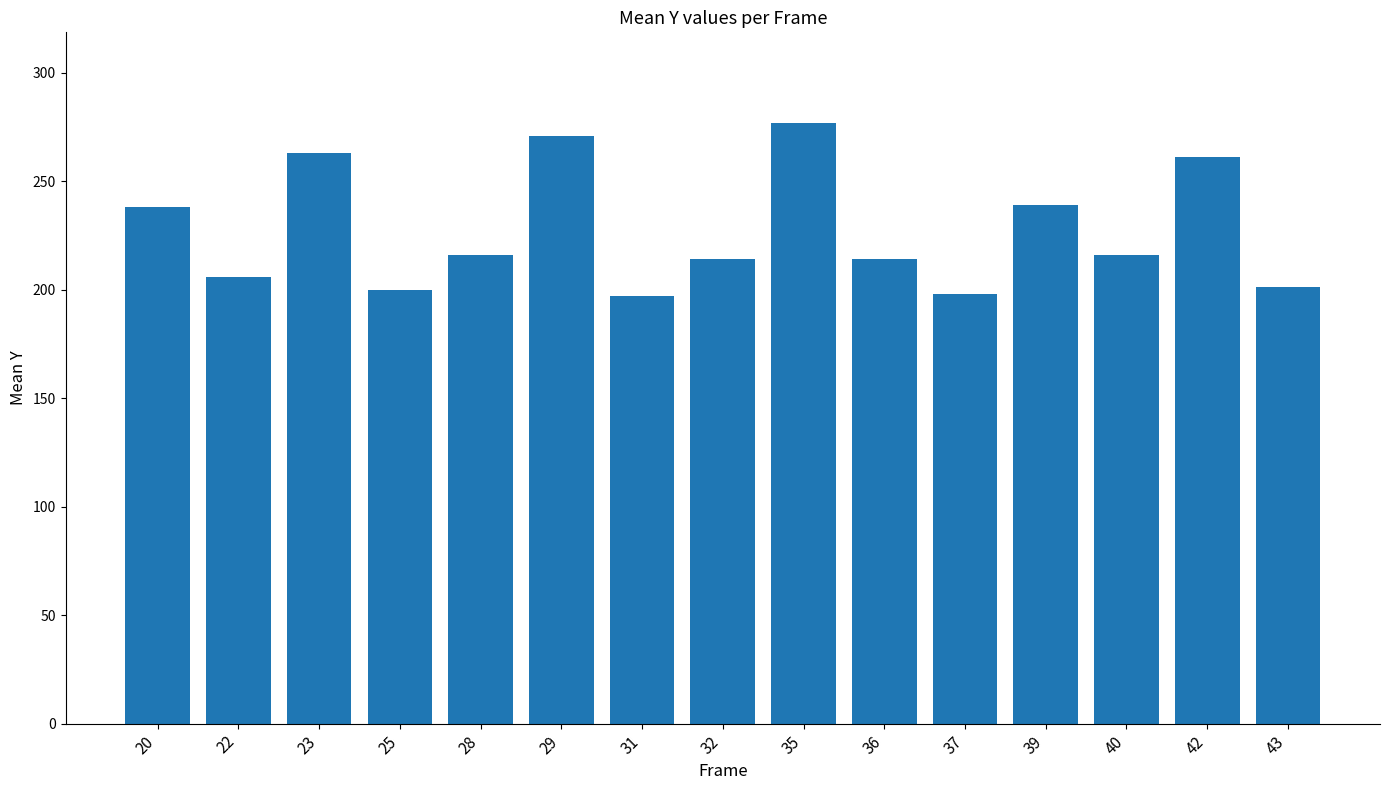

What is the average value?

227